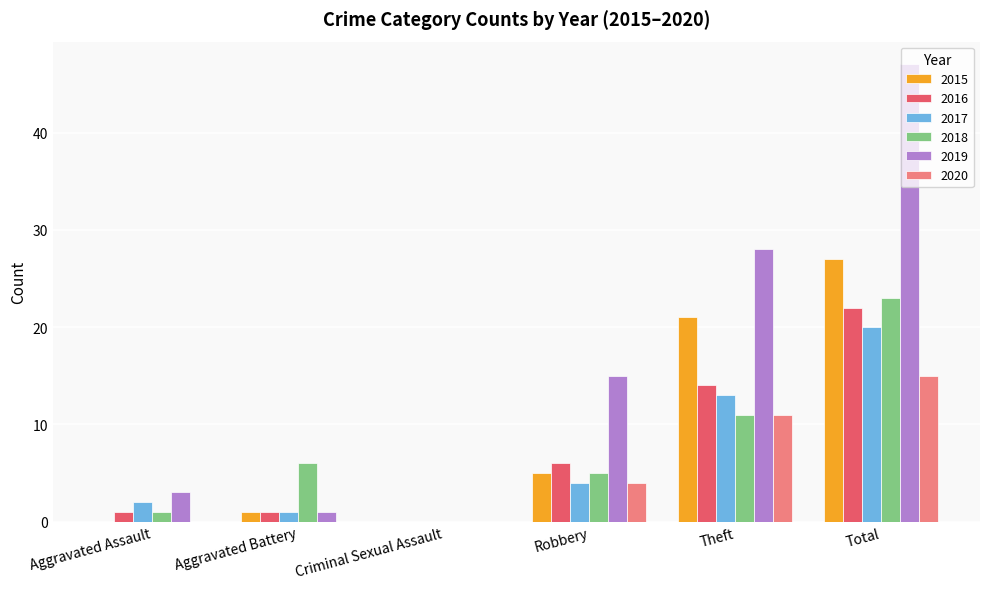

What is the total value across all series at Total?

154